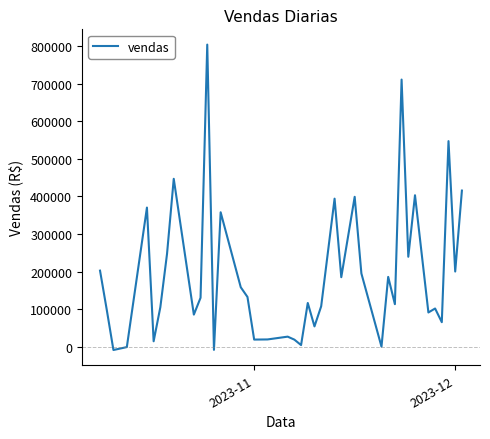

What is the greatest value displayed?

803547.2